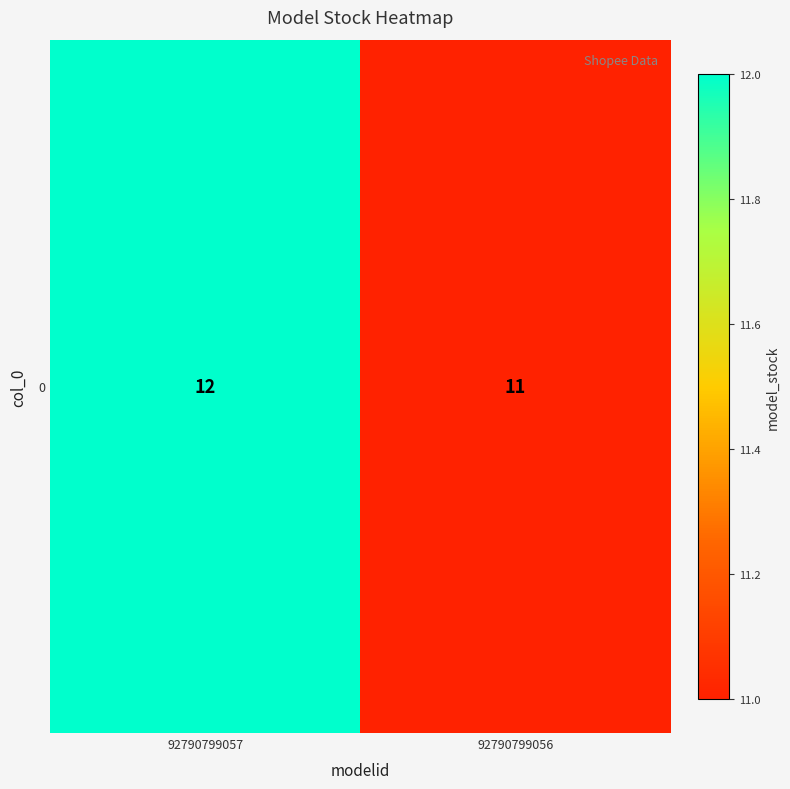

What is the average value?

12